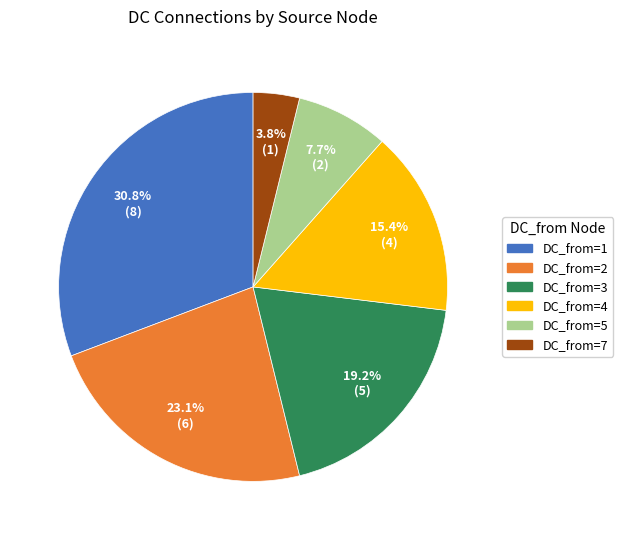

What is the ratio of the value at DC_from=5 to the value at DC_from=3?

0.4